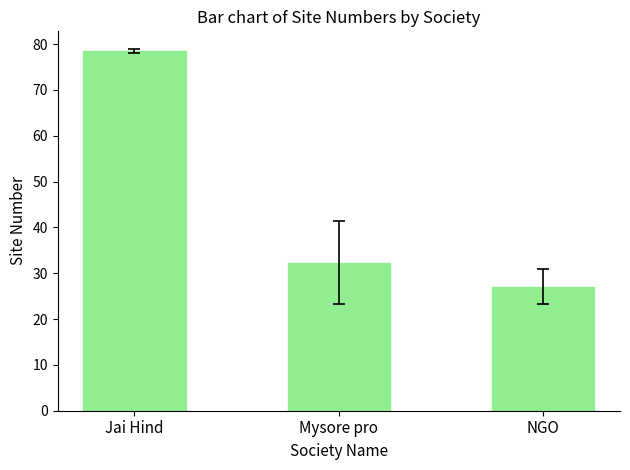

Where does the data first go above 32?

Jai Hind